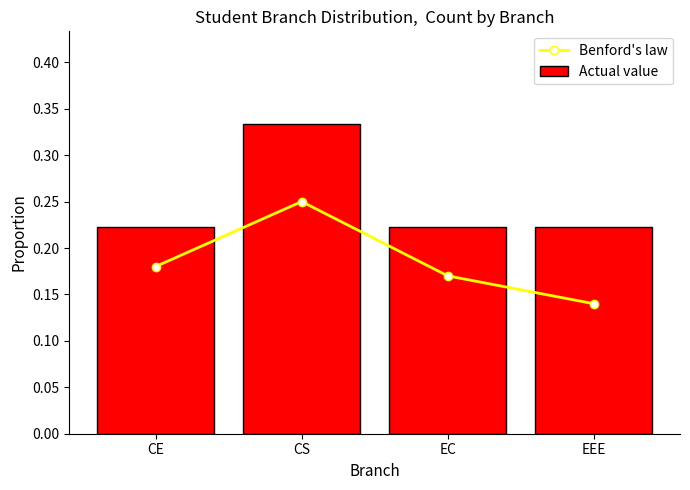

What are all the series names shown in the legend?

Benford's law, Actual value